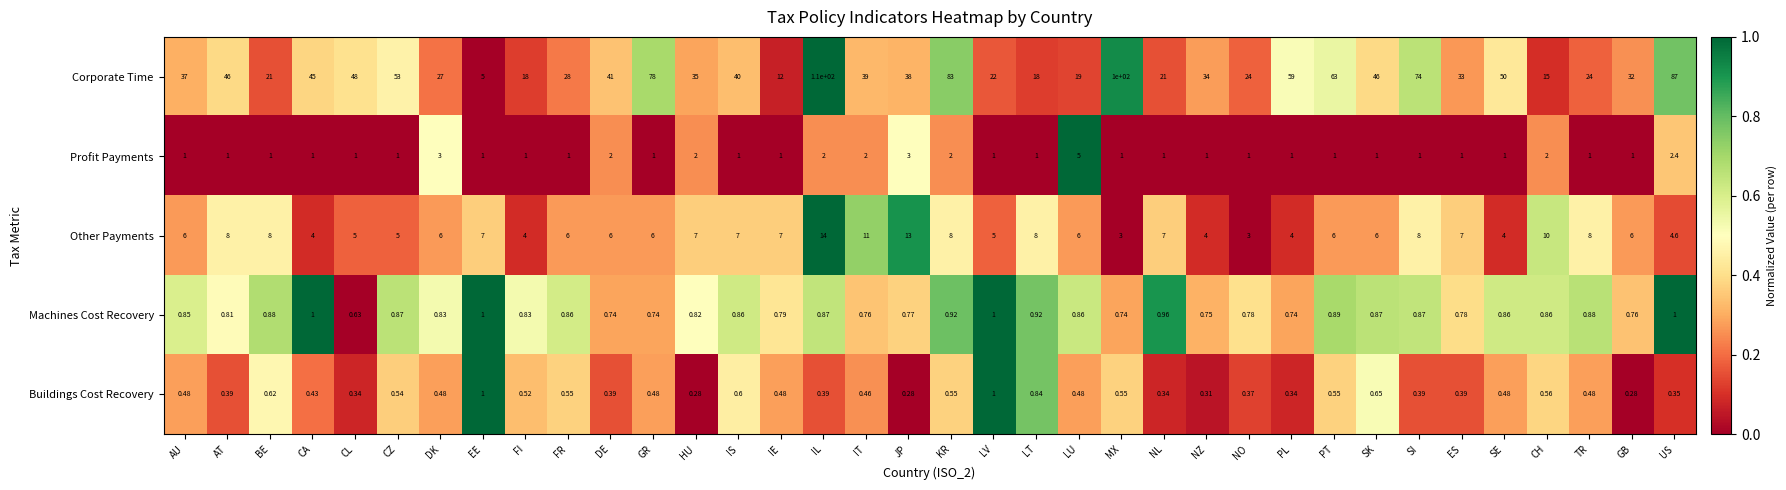

Count the number of data series in this chart.

5